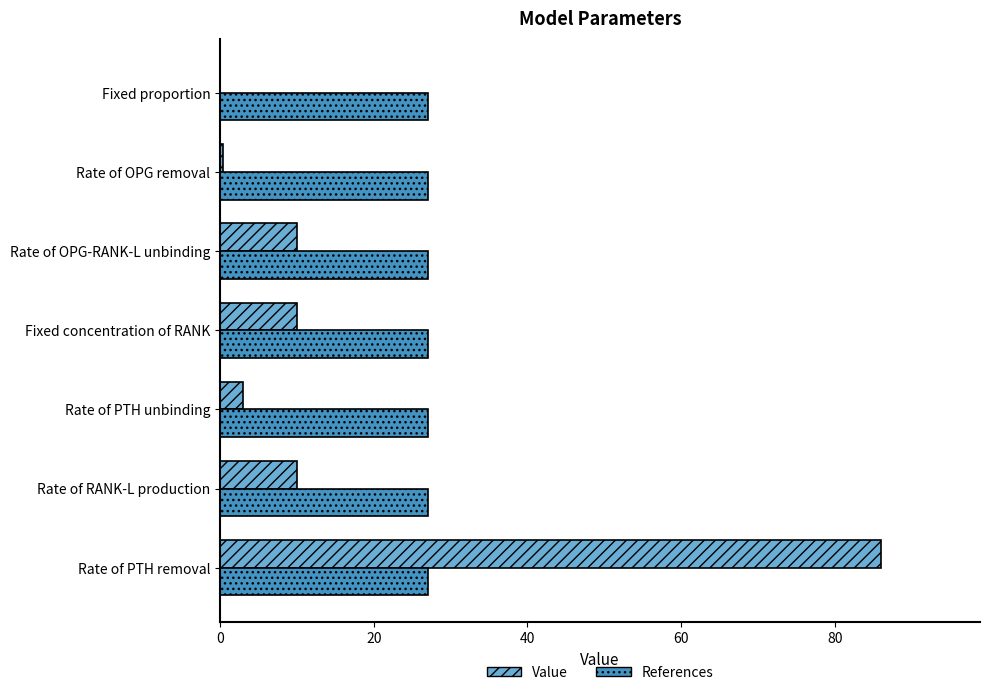

What is the greatest value displayed?

86.0